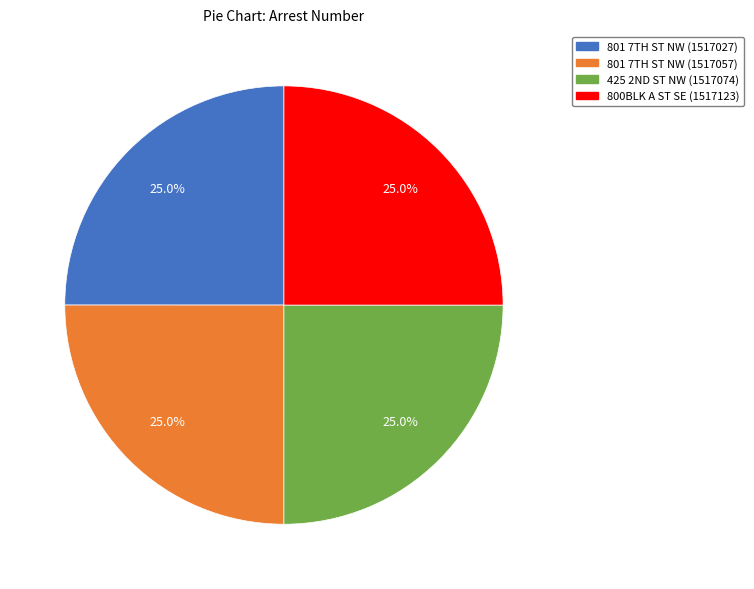

Is there a majority slice in this chart?

No